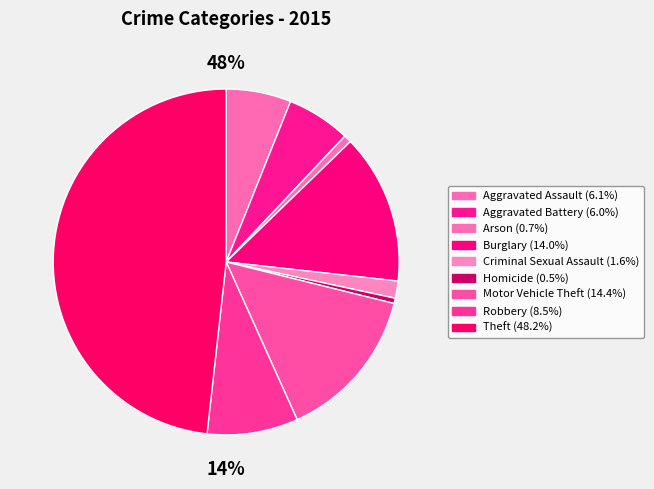

To the nearest percent, what portion does Theft represent?

48%